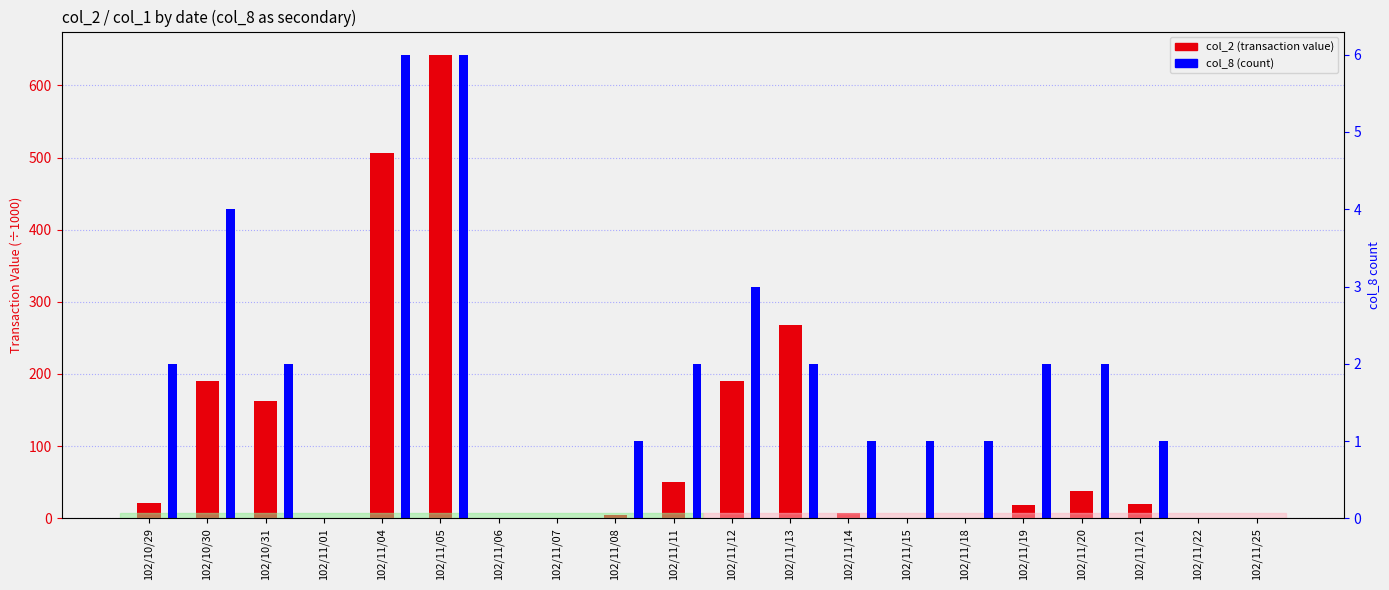

What is the difference between the col_8 (count) values at 102/10/30 and 102/11/05?

2.0